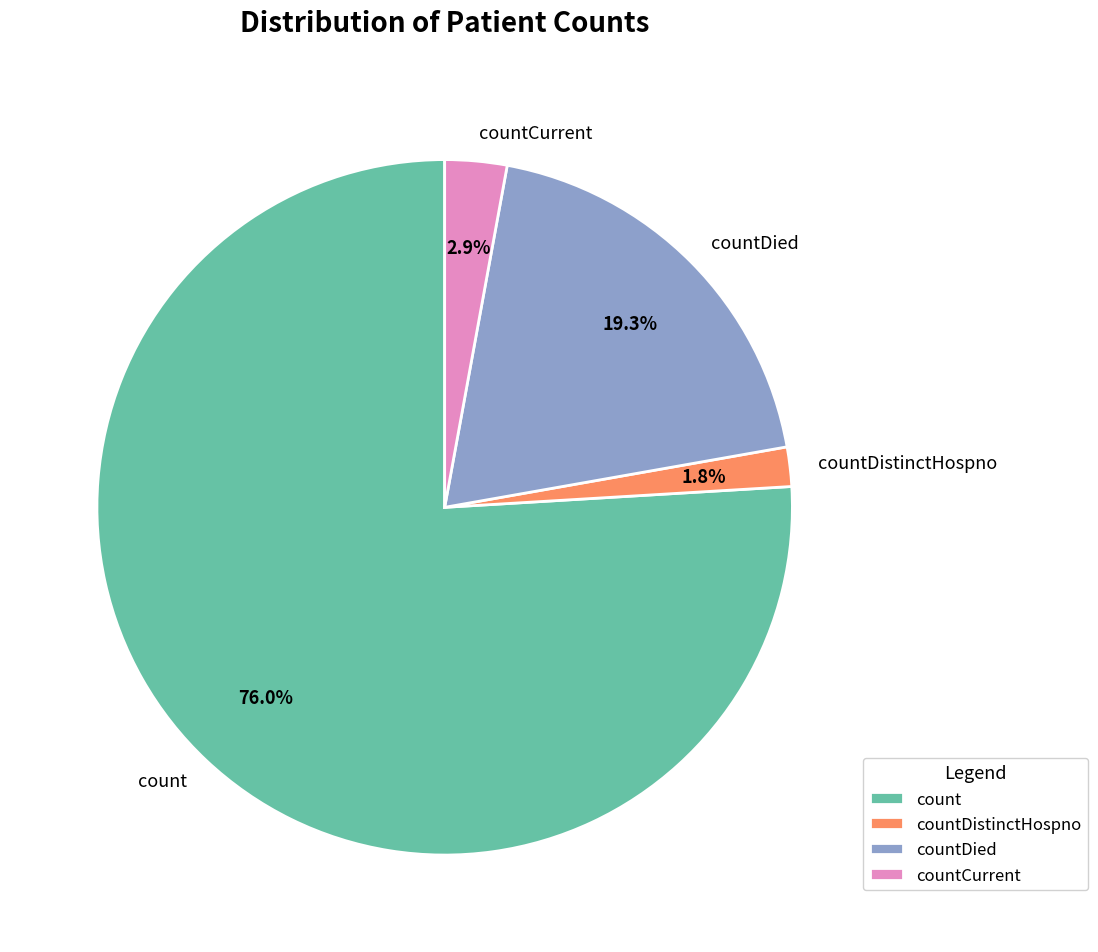

Count the number of slices in the pie.

4